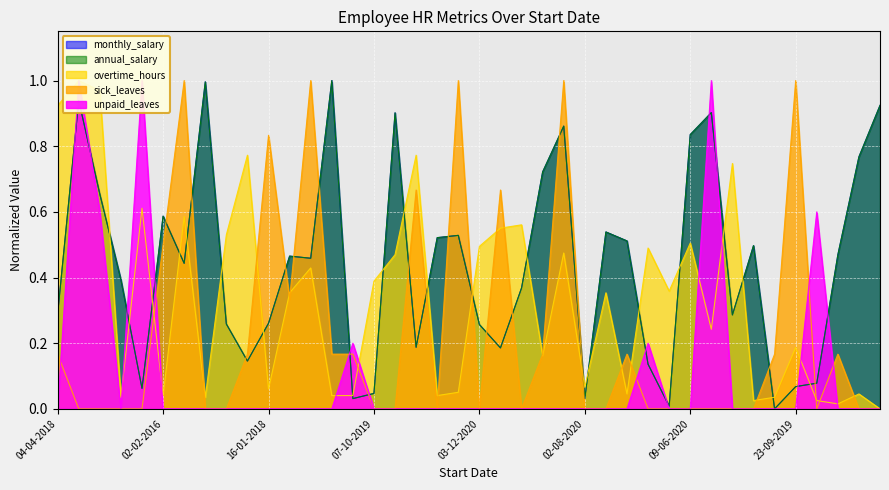

Reading right to left, transcribe all the data shown in this chart.

monthly_salary: 0.9	0.8	0.5	0.1	0.1	0.0	0.5	0.3	0.9	0.8	0.0	0.1	0.5	0.5	0.0	0.9	0.7	0.4	0.2	0.3	0.5	0.5	0.2	0.9	0.0	0.0	1.0	0.5	0.5	0.3	0.1	0.3	1.0	0.4	0.6	0.1	0.4	0.7	0.9	0.3
annual_salary: 0.9	0.8	0.5	0.1	0.1	0.0	0.5	0.3	0.9	0.8	0.0	0.1	0.5	0.5	0.0	0.9	0.7	0.4	0.2	0.3	0.5	0.5	0.2	0.9	0.0	0.0	1.0	0.5	0.5	0.3	0.1	0.3	1.0	0.4	0.6	0.1	0.4	0.7	0.9	0.3
overtime_hours: 0.0	0.0	0.0	0.0	0.2	0.0	0.0	0.7	0.2	0.5	0.4	0.5	0.0	0.4	0.1	0.5	0.2	0.6	0.6	0.5	0.1	0.0	0.8	0.5	0.4	0.0	0.0	0.4	0.4	0.1	0.8	0.5	0.0	0.6	0.0	0.6	0.0	1.0	1.0	0.9
sick_leaves: 0.0	0.0	0.2	0.0	1.0	0.2	0.0	0.0	0.0	0.0	0.0	0.0	0.2	0.0	0.0	1.0	0.2	0.0	0.7	0.0	1.0	0.0	0.7	0.0	0.0	0.2	0.2	1.0	0.3	0.8	0.2	0.0	0.0	1.0	0.5	0.0	0.0	0.0	0.0	0.2
unpaid_leaves: 0.0	0.0	0.0	0.6	0.0	0.0	0.0	0.0	1.0	0.0	0.0	0.2	0.0	0.0	0.0	0.0	0.0	0.0	0.0	0.0	0.0	0.0	0.0	0.0	0.0	0.2	0.0	0.0	0.0	0.0	0.0	0.0	0.0	0.0	0.0	1.0	0.0	0.6	1.0	0.0